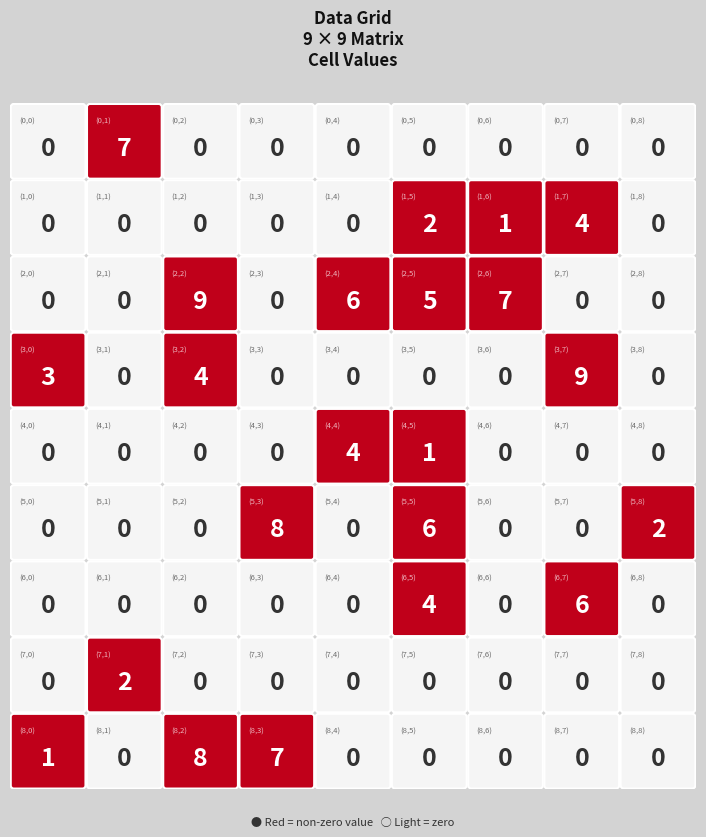

Rank the series by their maximum value, from lowest to highest.

row7, row1, row4, row6, row0, row5, row8, row2, row3